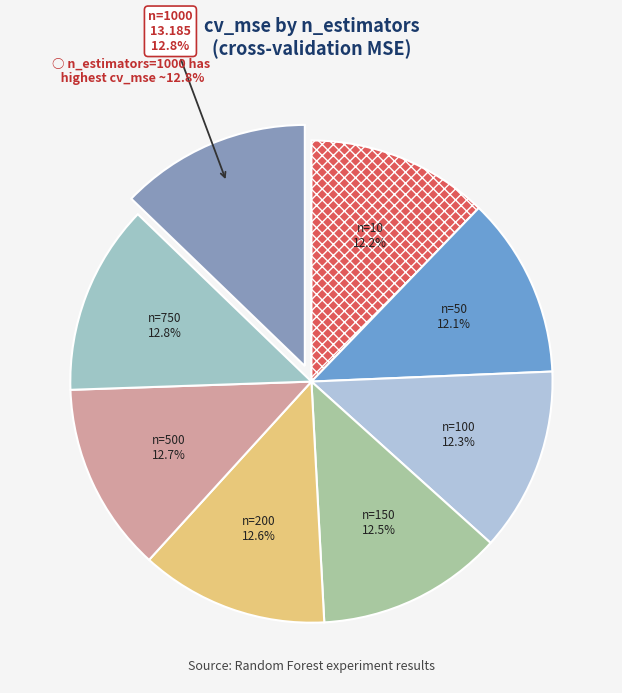

Rank the categories by value from highest to lowest.

1000, 750, 500, 200, 150, 100, 10, 50